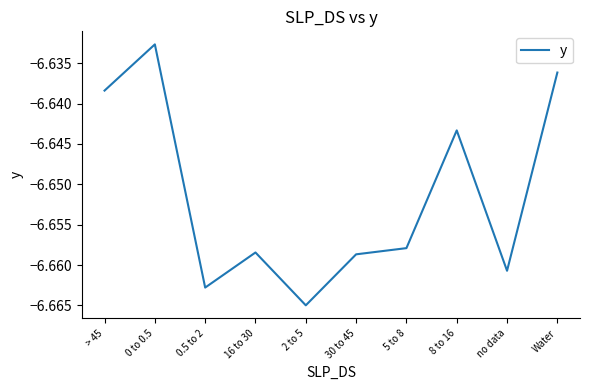

What position from the left is 30 to 45?

6